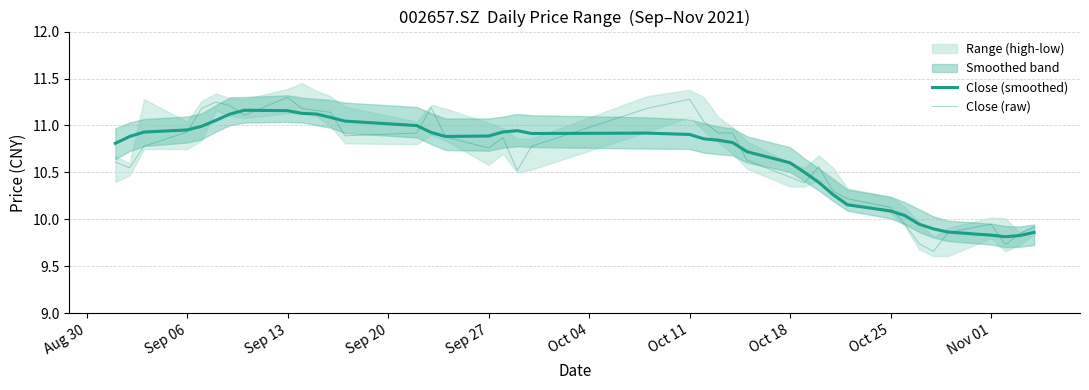

What is the average value of the Close (raw) series?

10.6